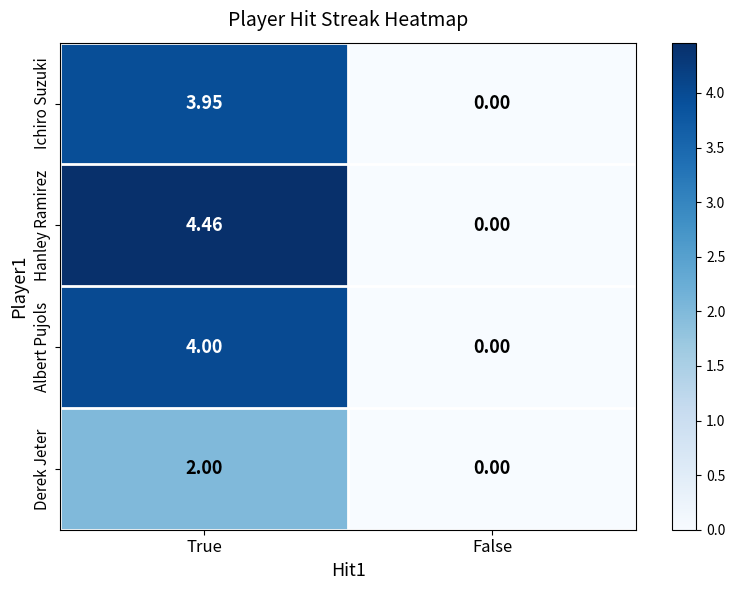

At which label is Ichiro Suzuki closest to 1?

False